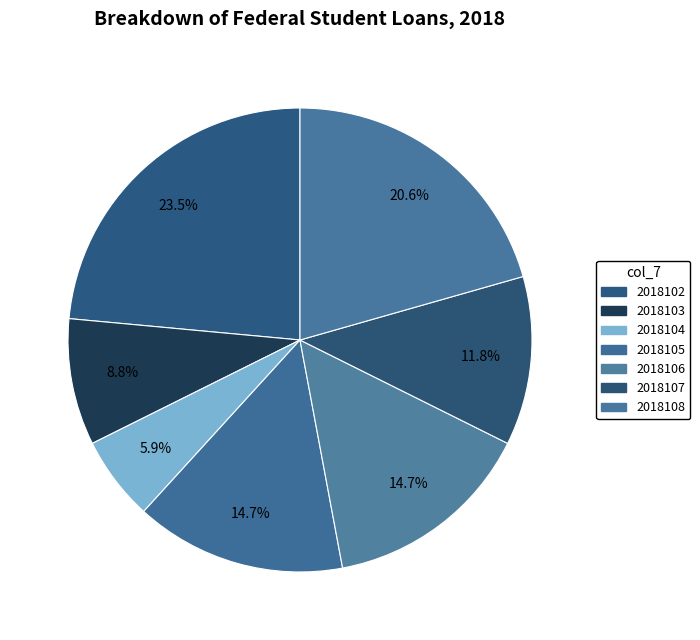

Is it true that 2018107 is 1% of the pie?

False